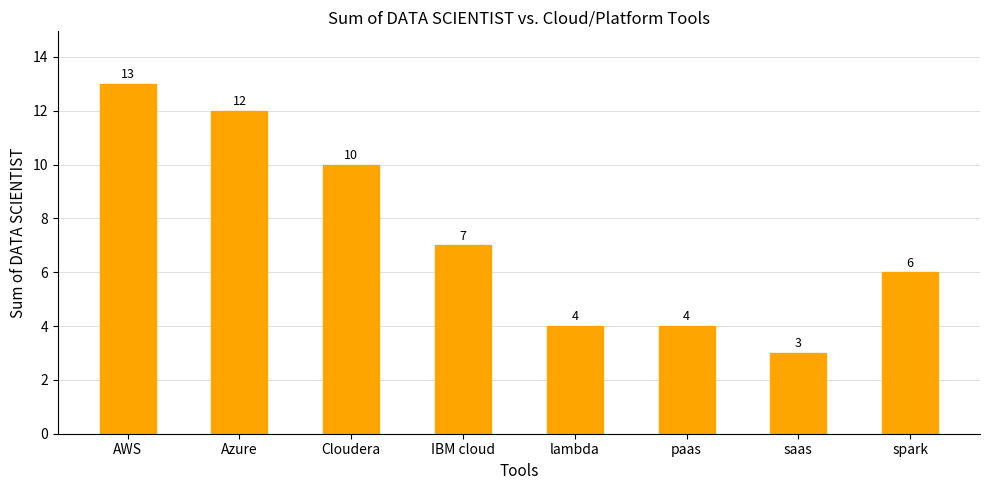

Count the values in the range 4 to 12.

6